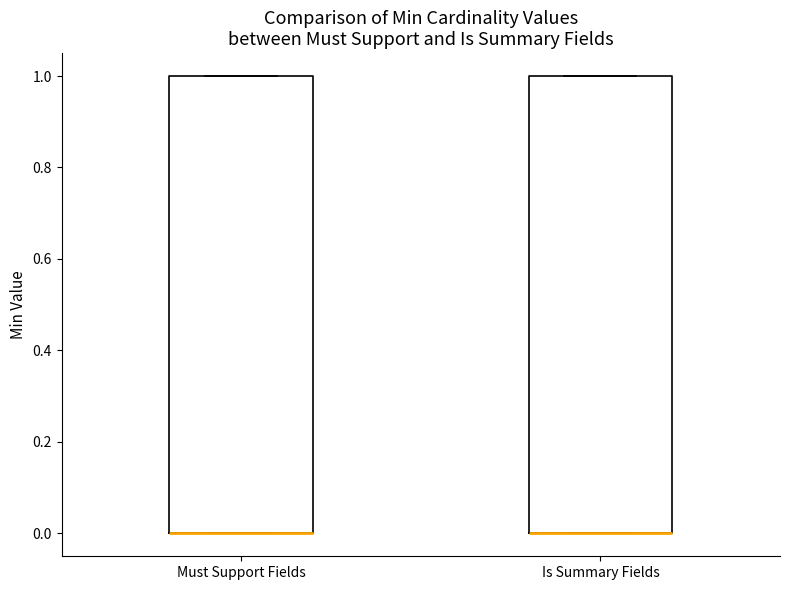

Where is the upper edge of the box for Is Summary Fields on the y-axis? The values are not printed on the chart, so give them approximately, as read against the axis.

1